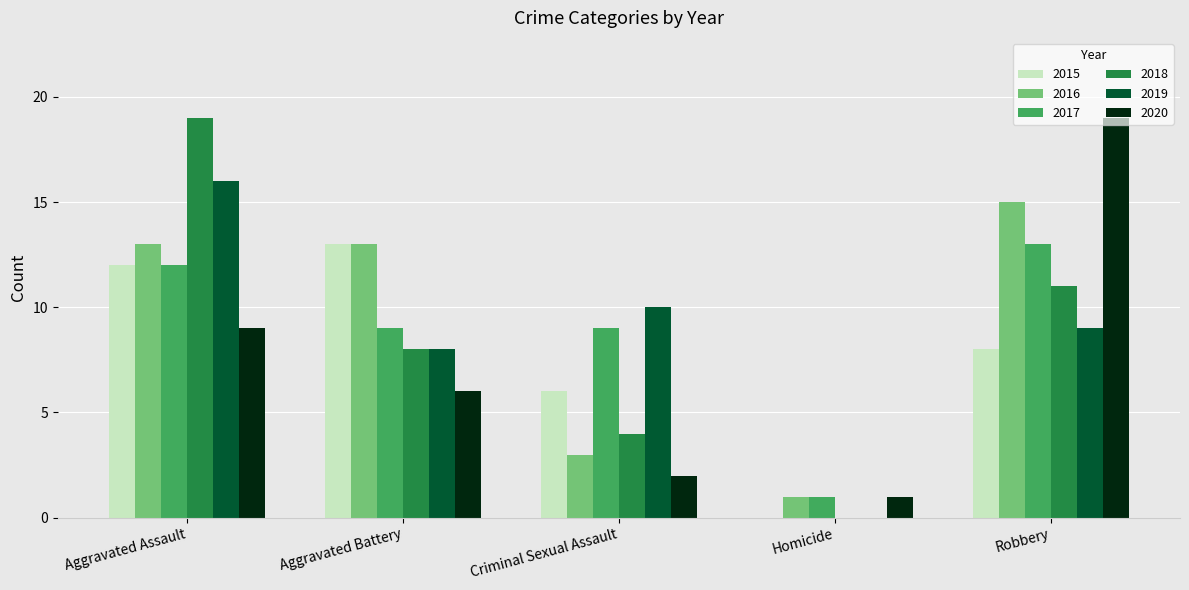

Which series changed the most between Aggravated Battery and Robbery?

2020